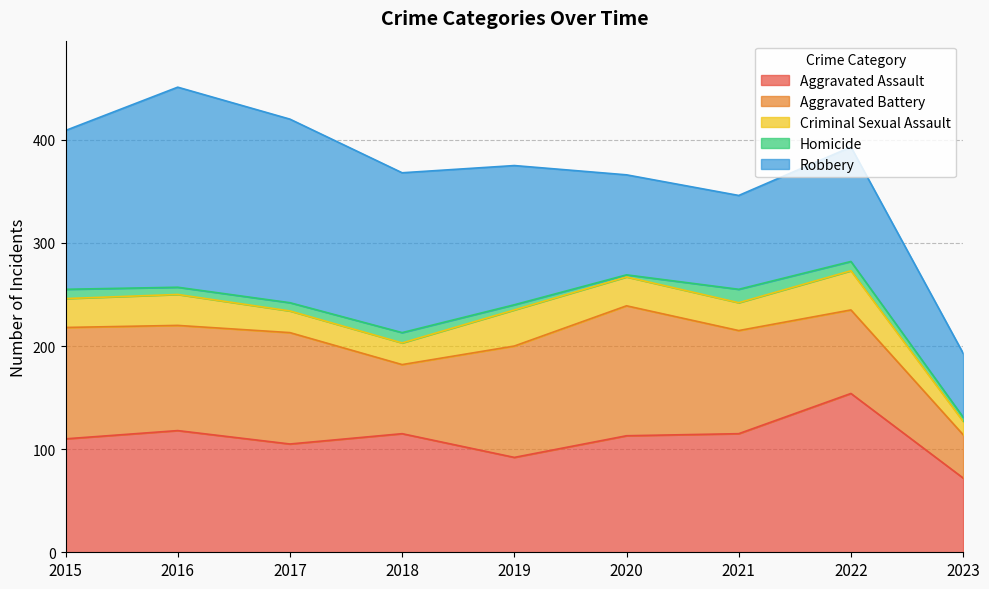

Between 2016 and 2019, which series saw the biggest shift?

Robbery